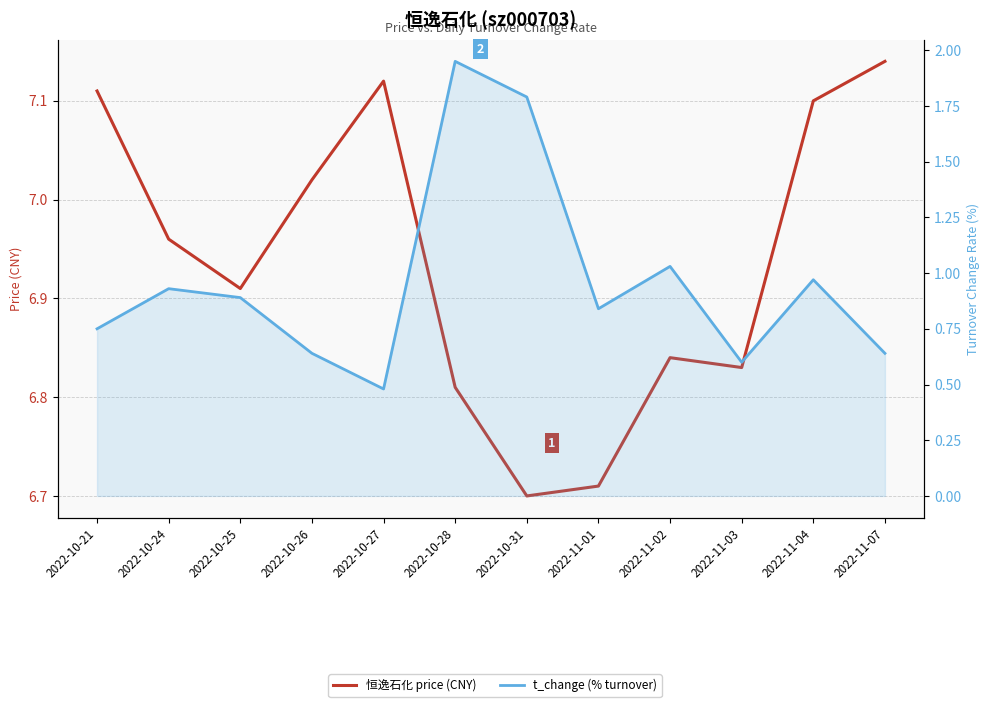

Which series has the widest spread of values?

t_change (% turnover)